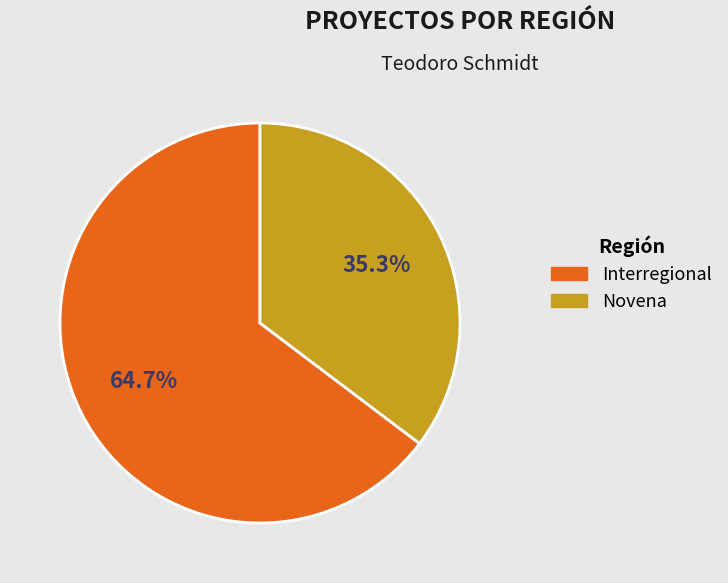

What percentage is the Interregional slice, to the nearest percent?

65%